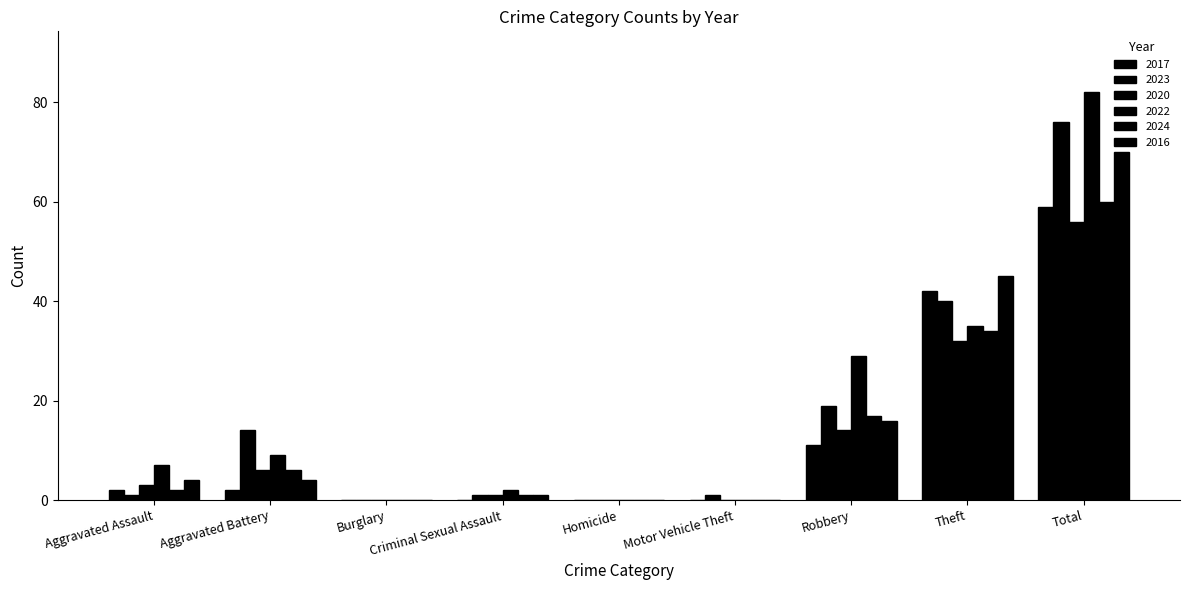

How many data points does each series have?

9